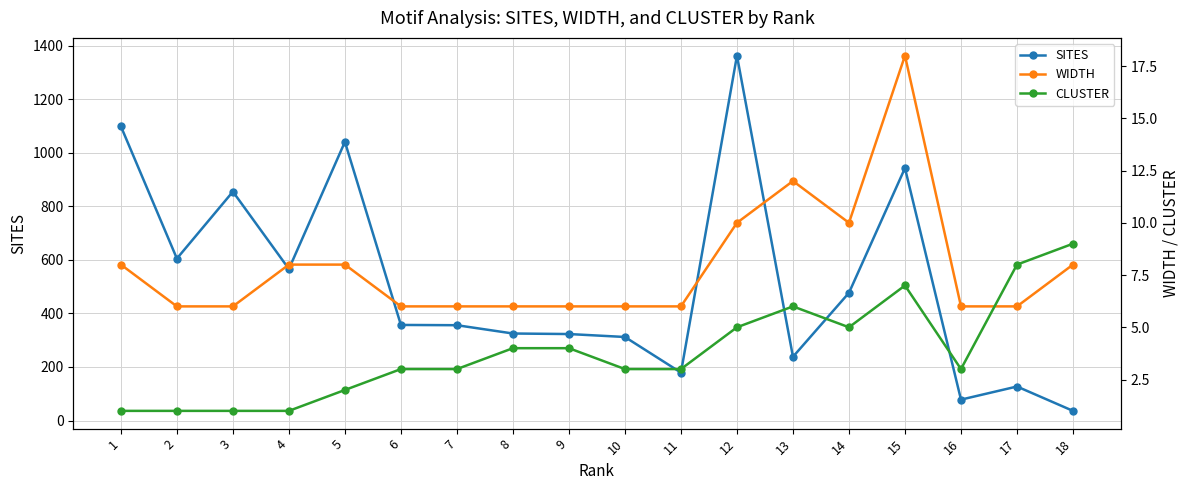

True or false: CLUSTER and WIDTH intersect in this chart.

True